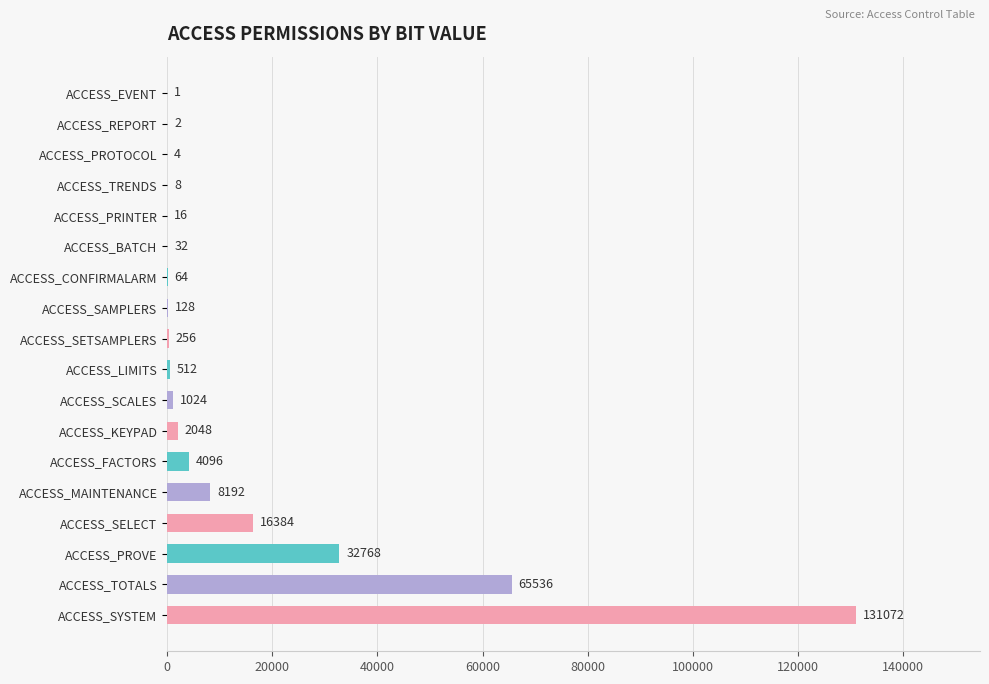

What is the average value?

14564